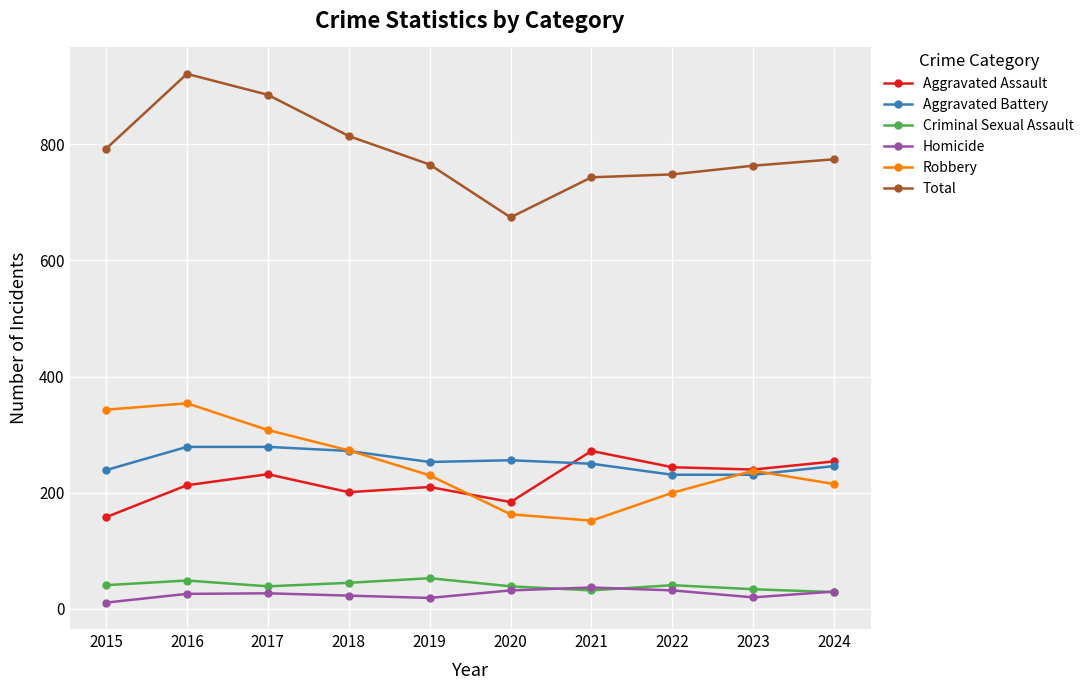

At which category does Total reach its first local valley?

2020